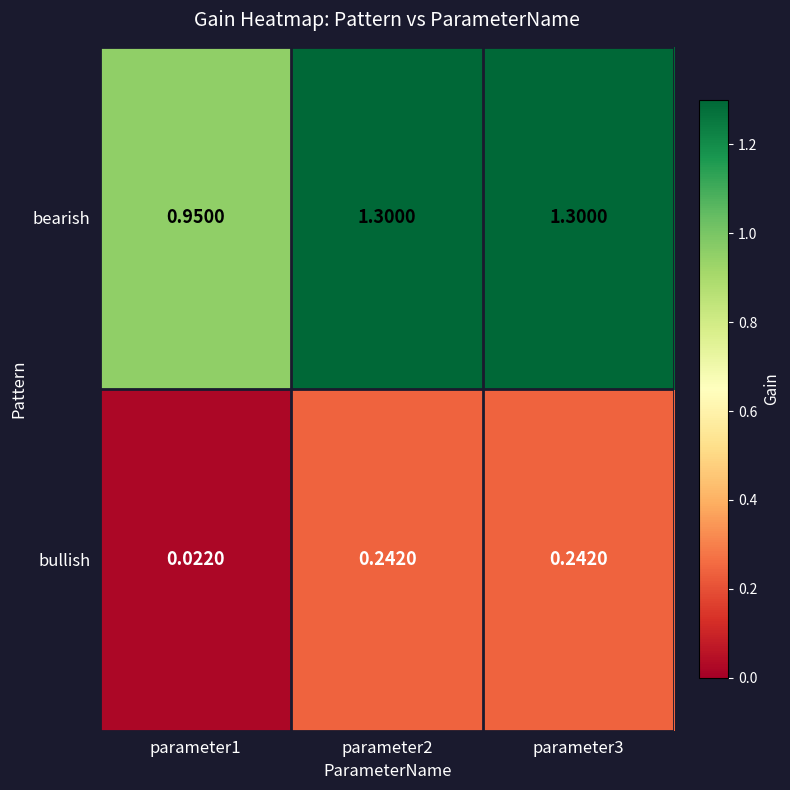

Rank the series by their average value, from highest to lowest.

bearish, bullish